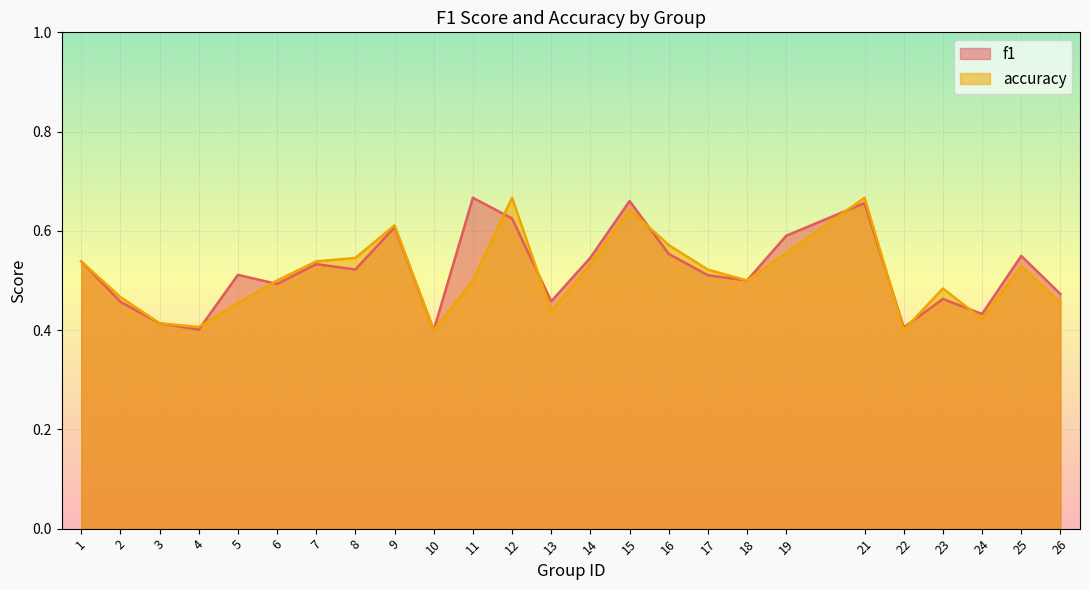

True or false: accuracy has a value of 0.5 at 18.

True